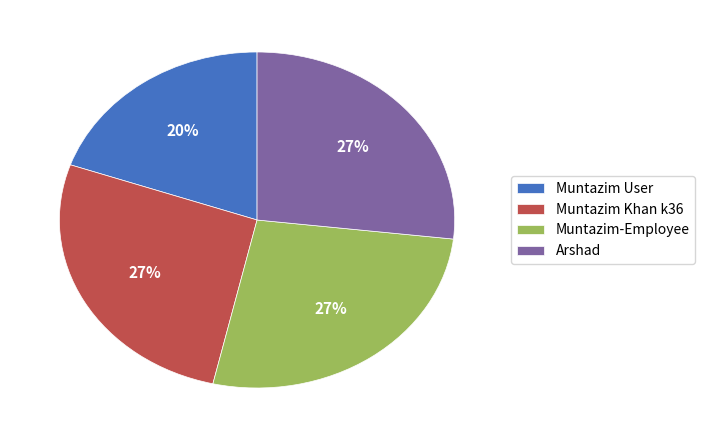

To the nearest percent, what is the average slice percentage?

25%